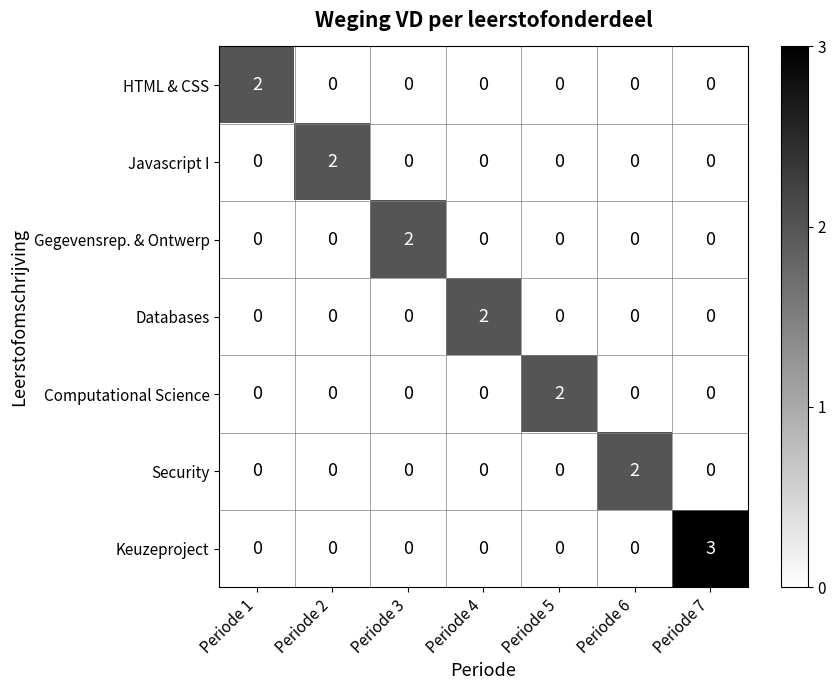

The value of HTML & CSS at Periode 6 is 0. True or false?

True